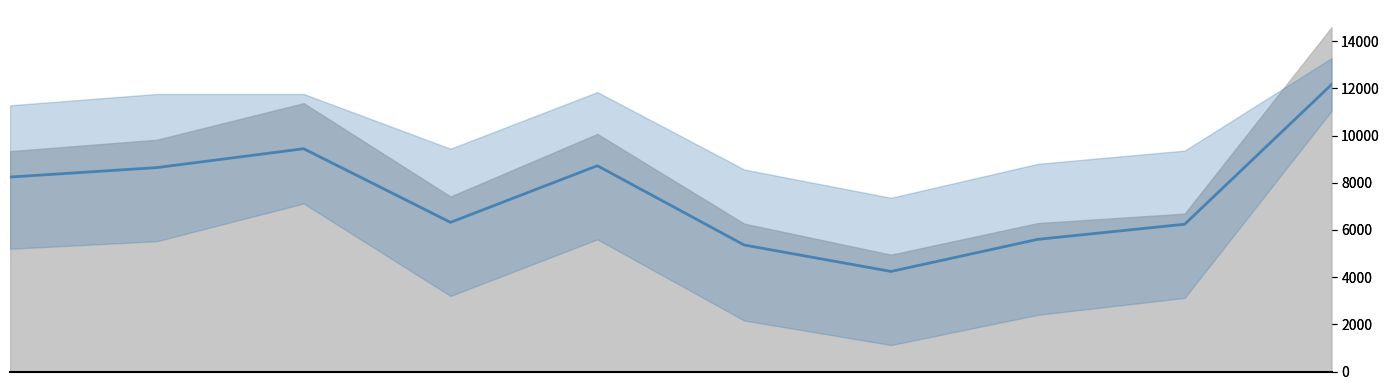

What is the difference between the second highest and second lowest values?

4080